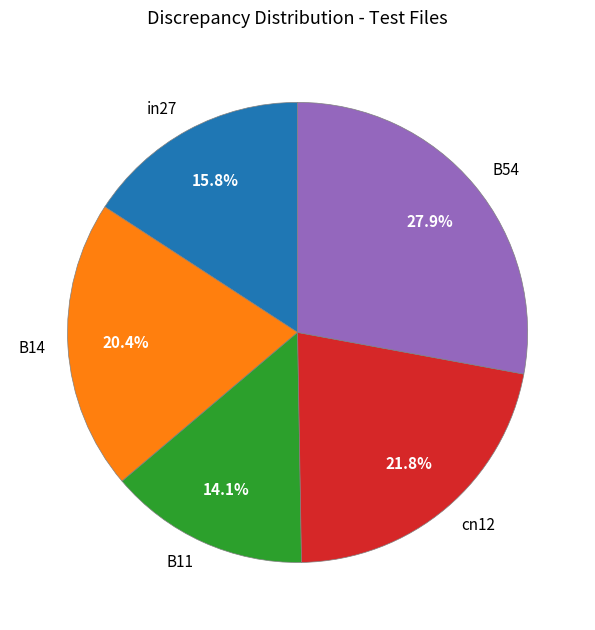

To the nearest percent, what is the difference between the B14 and in27 slice percentages?

5%